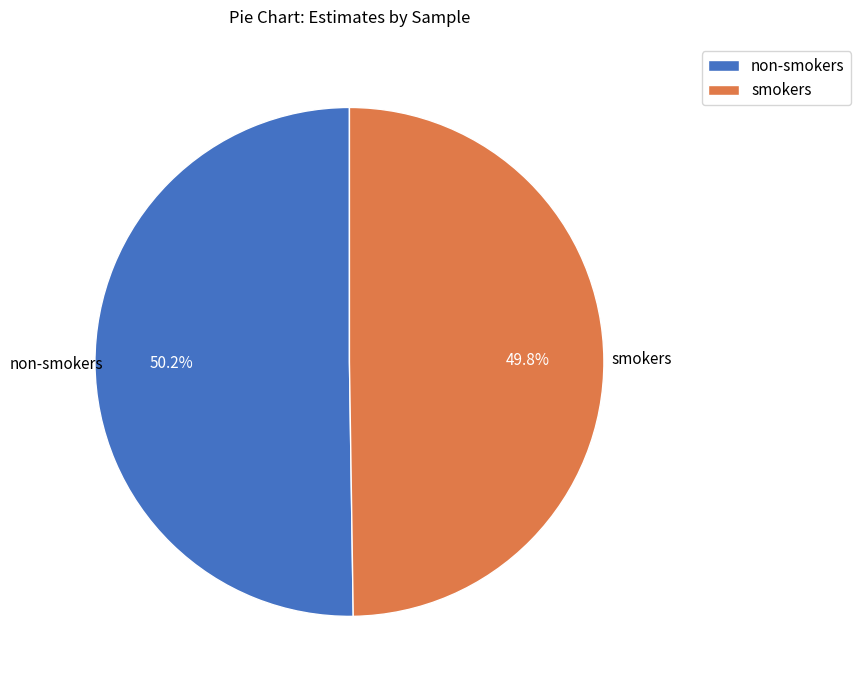

How many segments does this pie chart have?

2